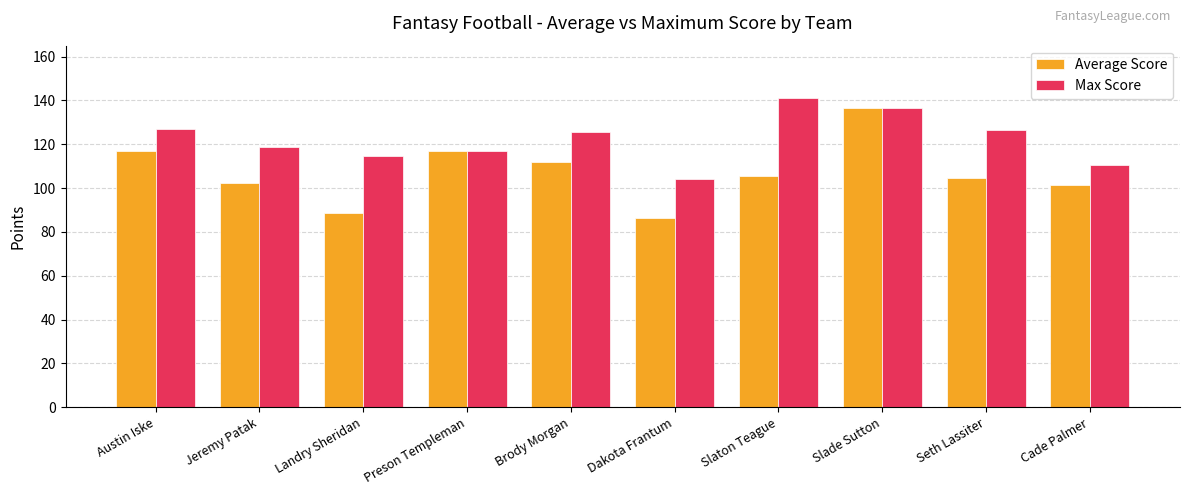

Which series has the widest spread of values?

Average Score